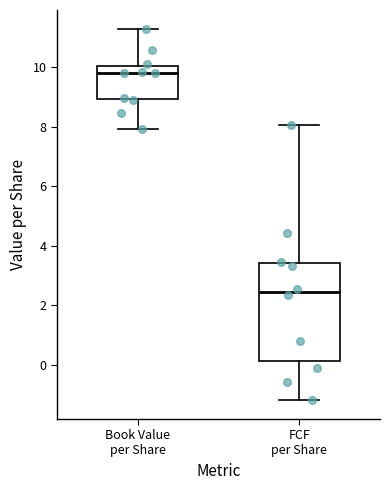

Which box is the tallest, from its lower edge to its upper edge?

FCF per Share